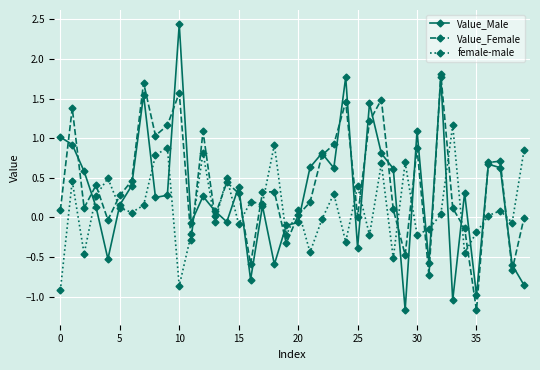

Which series has the widest spread of values?

Value_Male